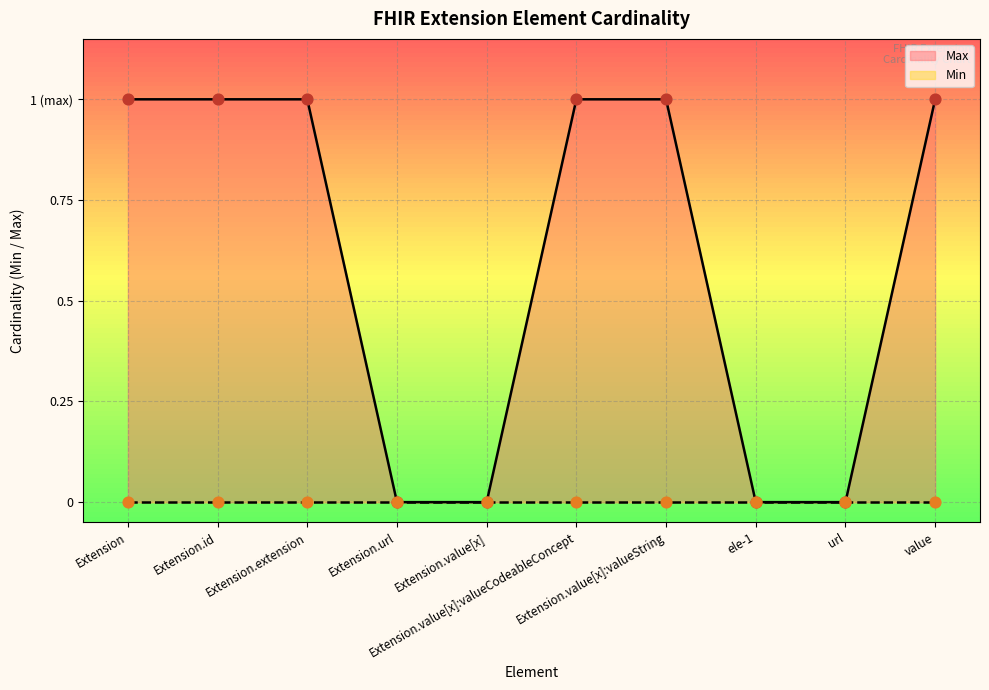

What is the ratio of the value at Extension to the value at Extension.extension?

1.0